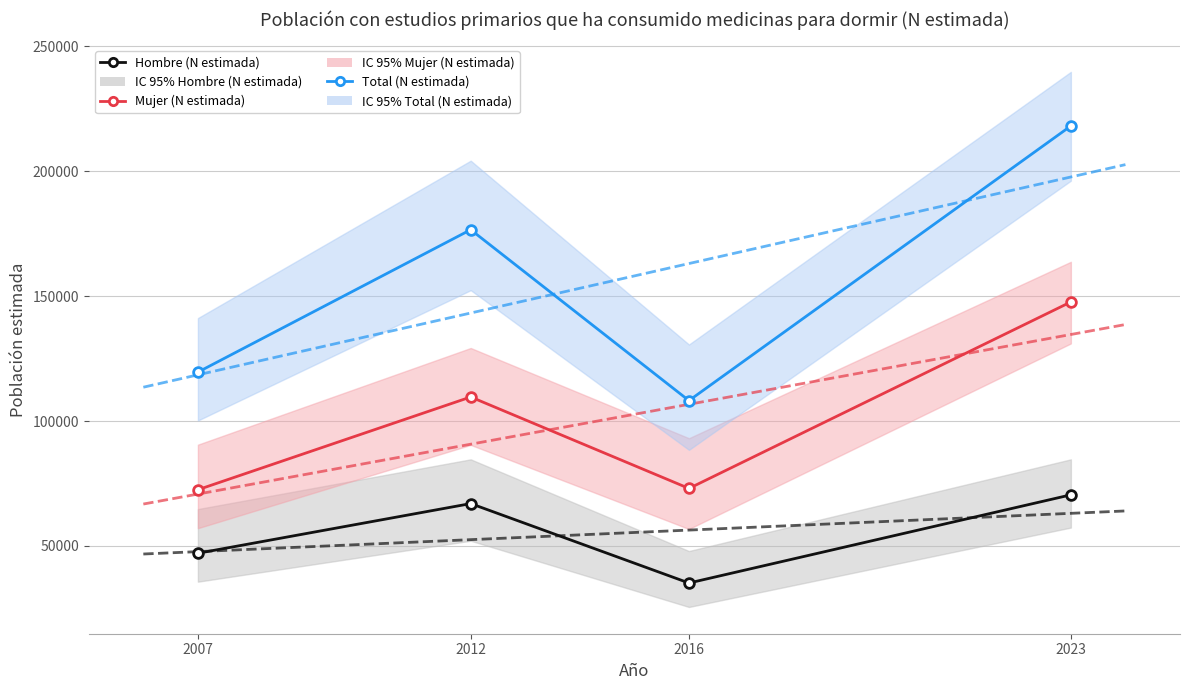

At which label is Hombre (N estimada) closest to 52802?

2007